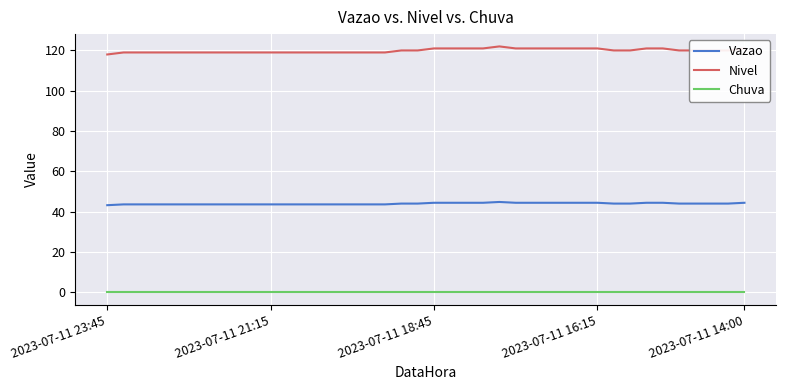

Which series has the largest total across all categories?

Nivel